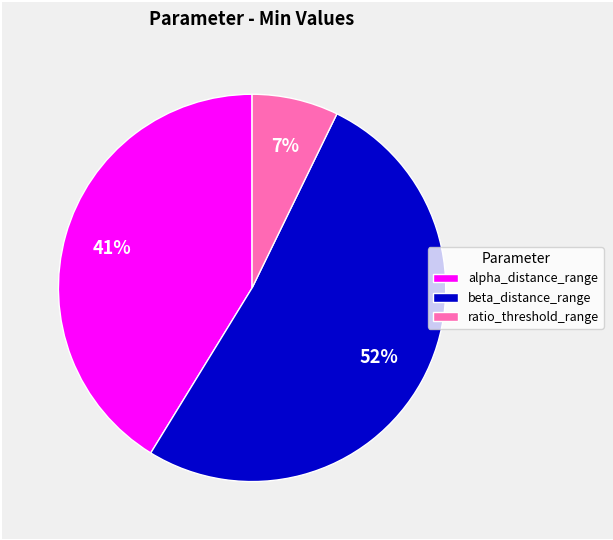

Count the number of slices in the pie.

3